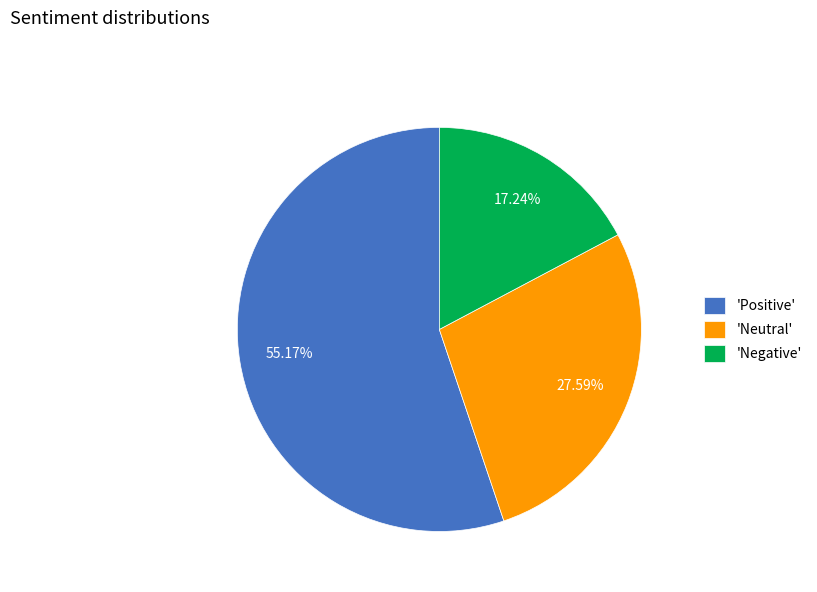

Count the number of slices in the pie.

3